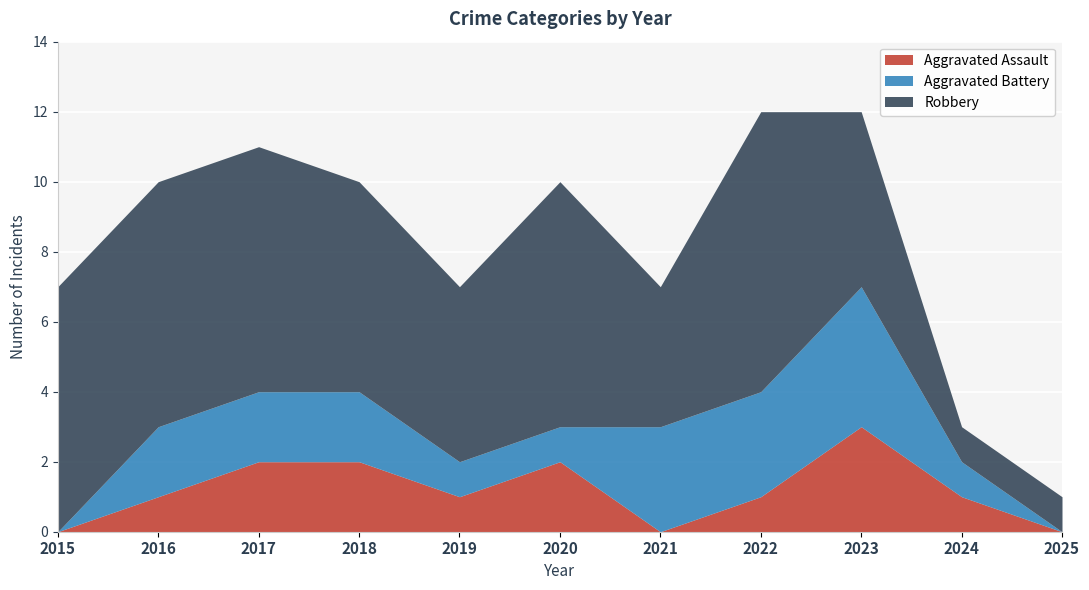

The Robbery series shows 7 at 2020. True or false?

True